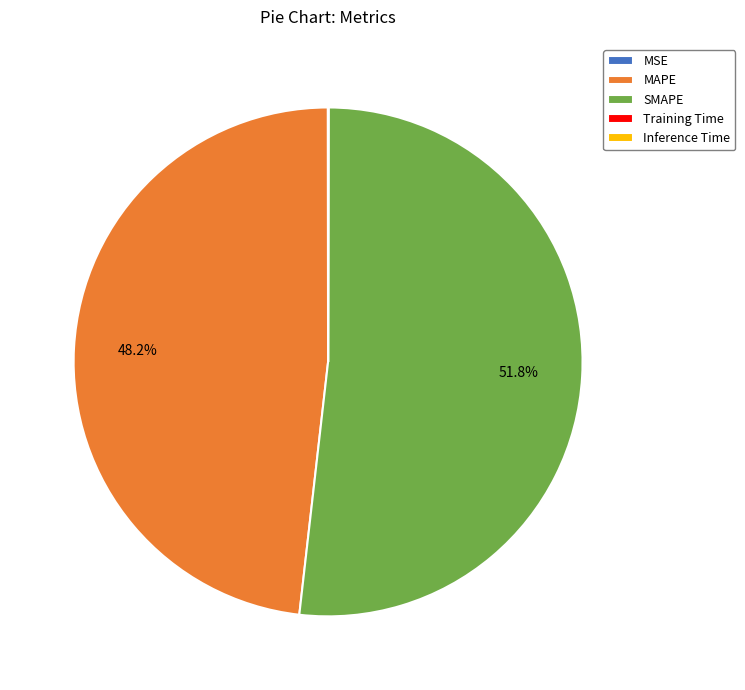

Which slice is the largest?

SMAPE